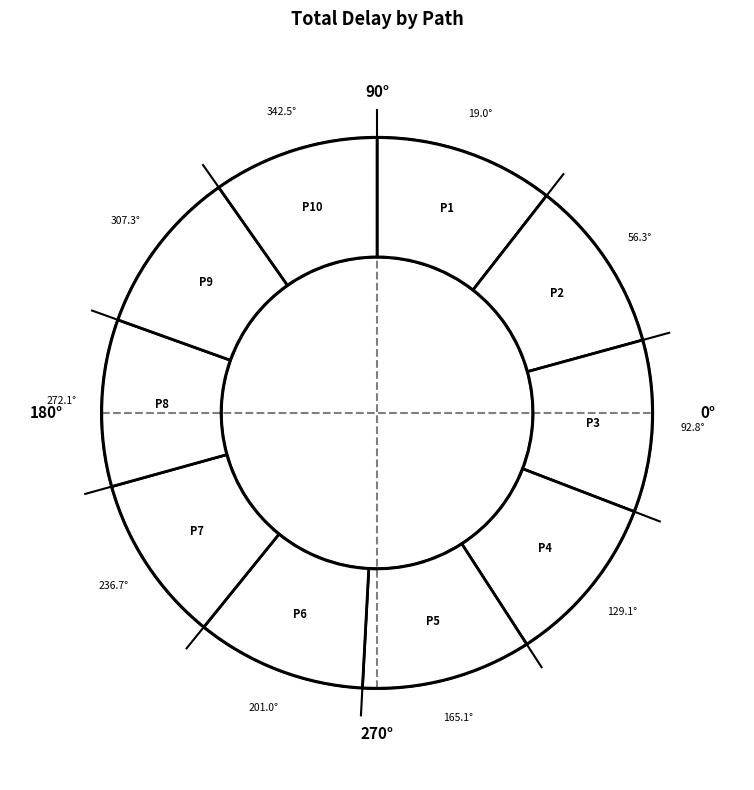

Which slice is the smallest?

Path 10